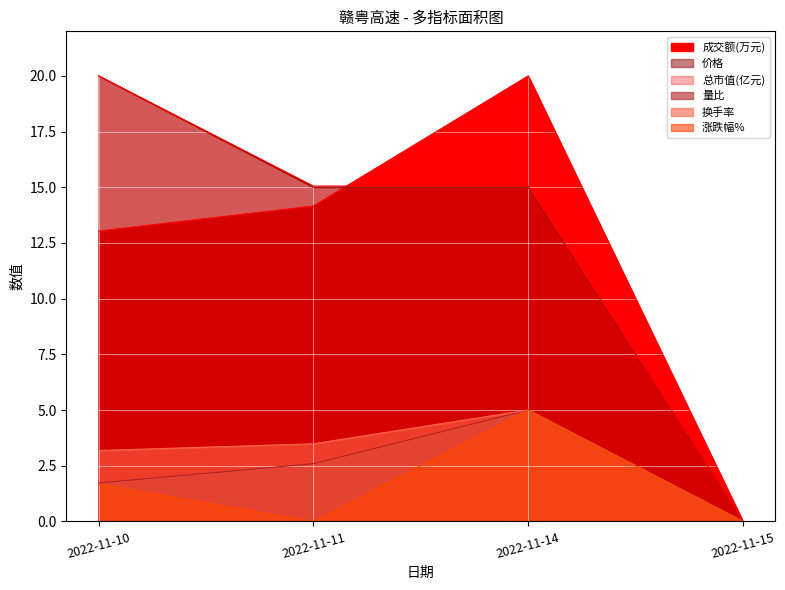

At which label does 总市值(亿元) reach its minimum?

2022-11-15